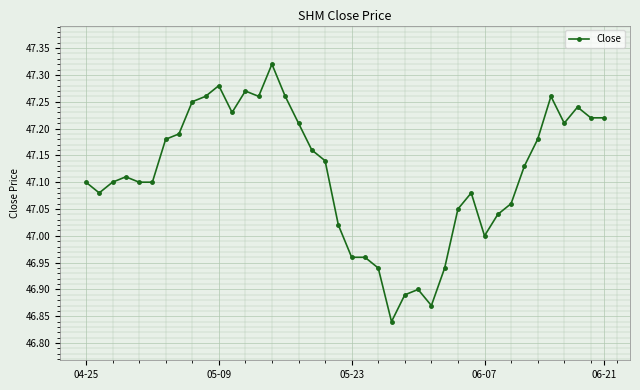

True or false: there are more than 1 points higher than both neighbors.

True